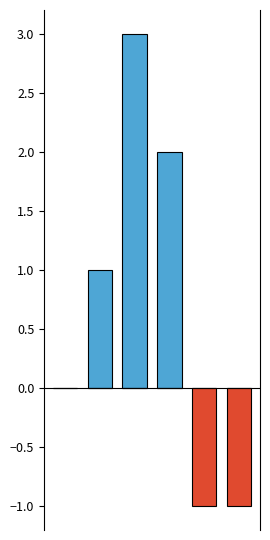

The value of Negative at 0 is 0. True or false?

False